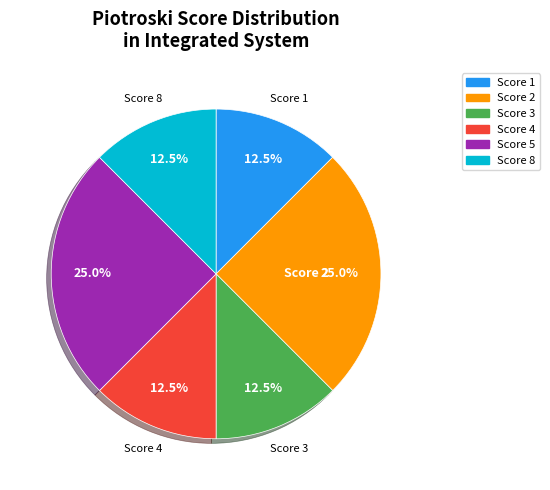

Does any single category account for the majority?

No